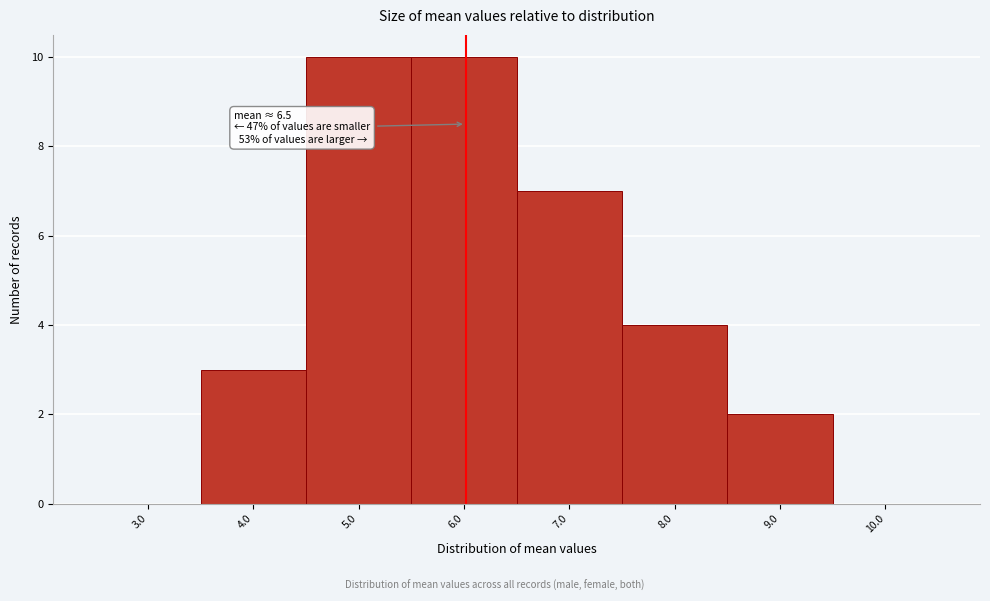

Reading left to right, extract all data points from this chart.

3.0=0	4.0=3	5.0=10	6.0=10	7.0=7	8.0=4	9.0=2	10.0=0